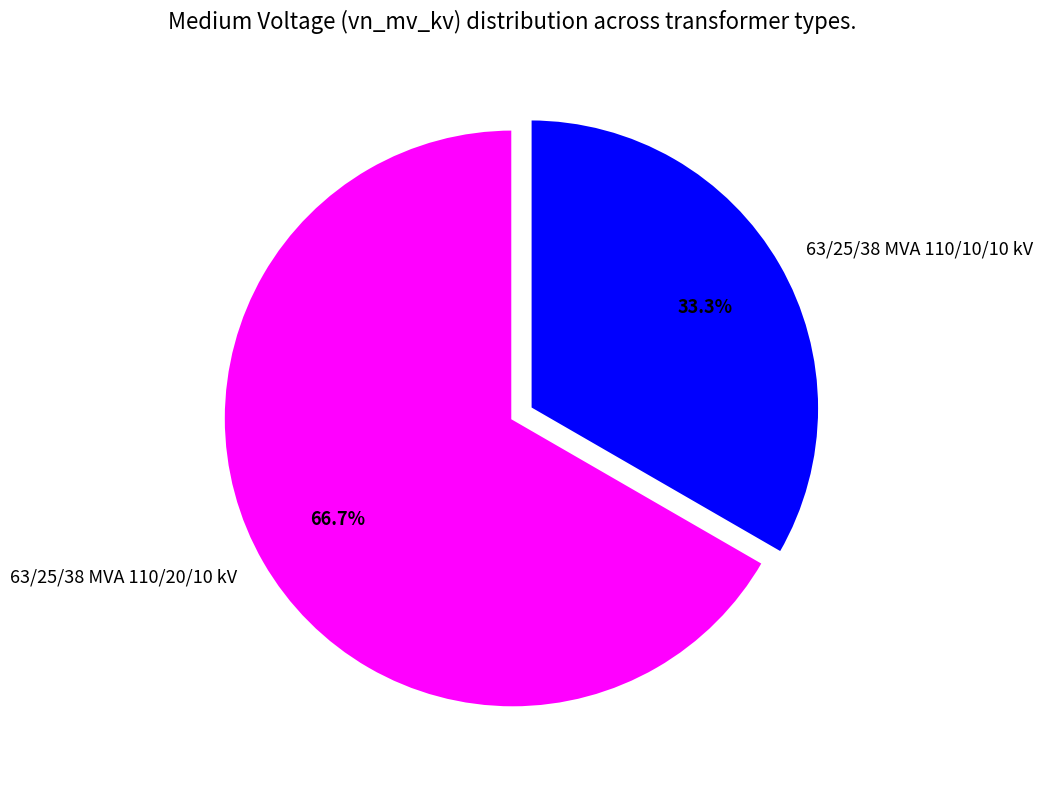

True or false: 63/25/38 MVA 110/10/10 kV accounts for 33% of the total.

True